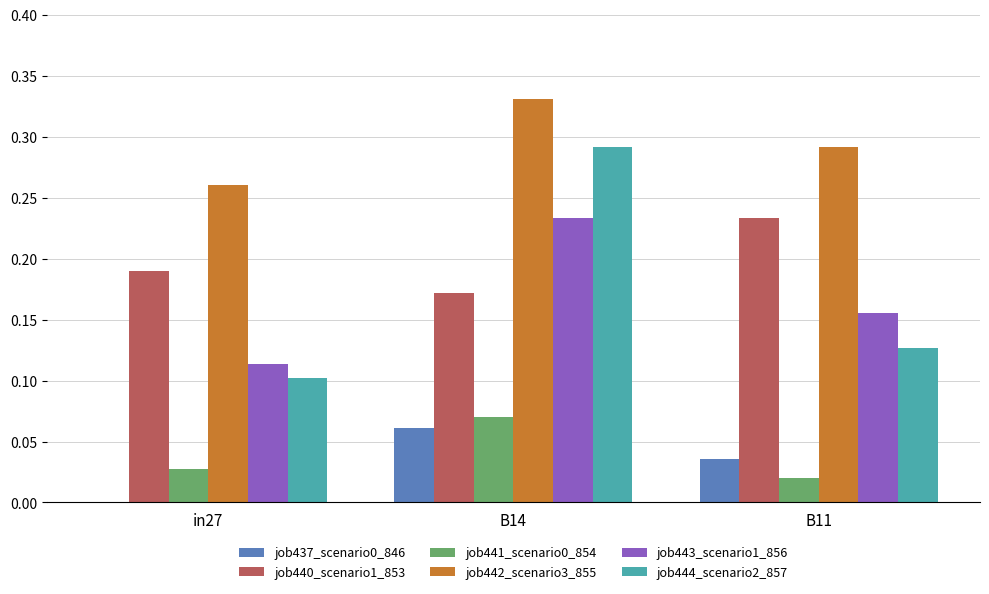

What is the sum of the job442_scenario3_855 values at B11 and in27?

0.6